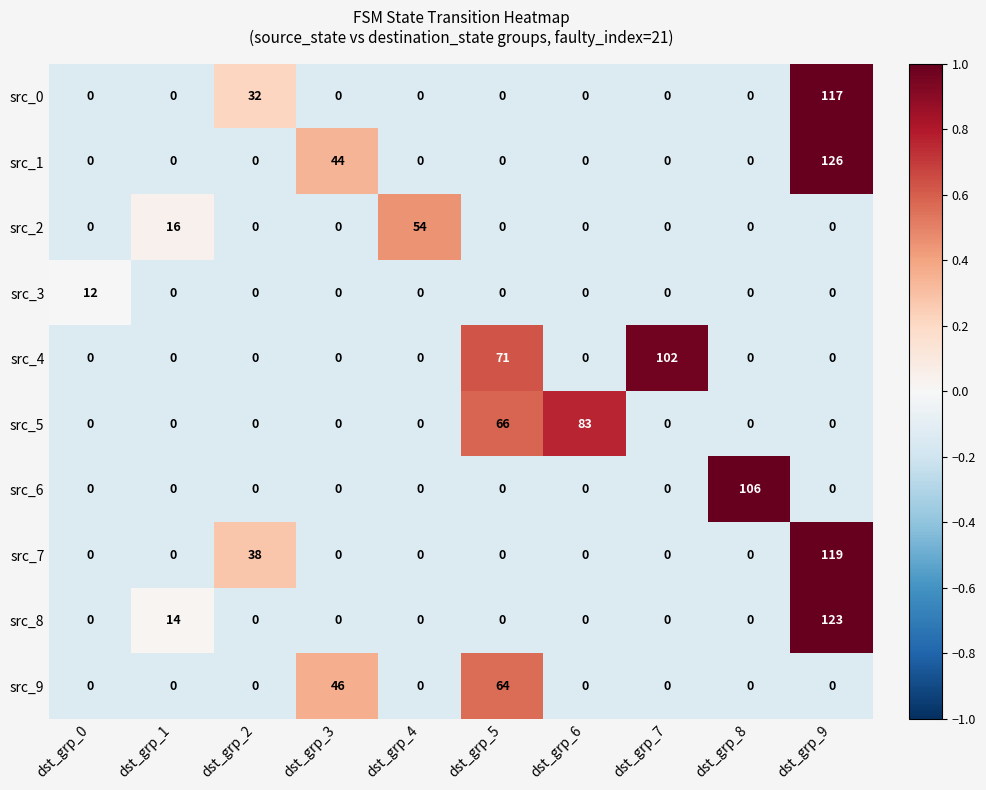

What is the smallest value displayed?

0